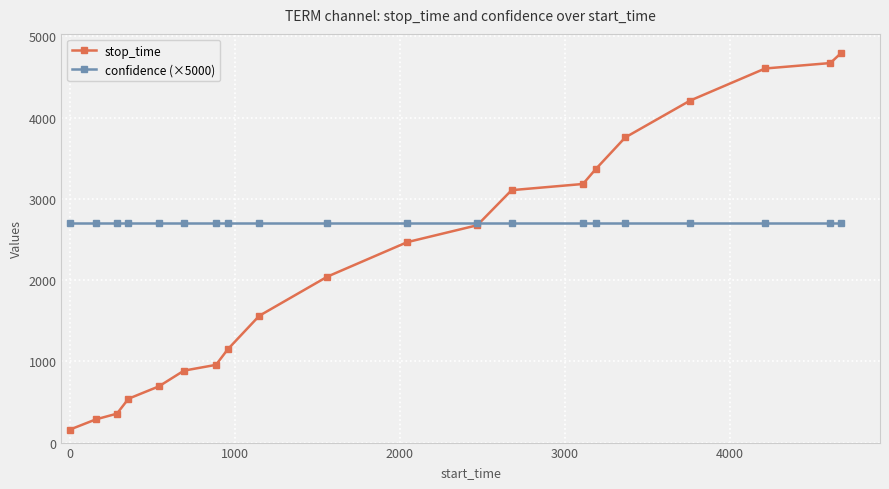

Which series has the widest spread of values?

stop_time